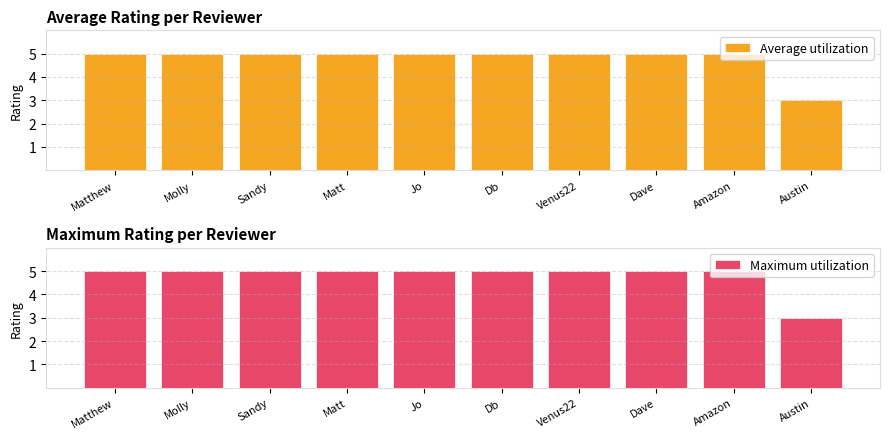

What value does the Average utilization series have at Db?

5